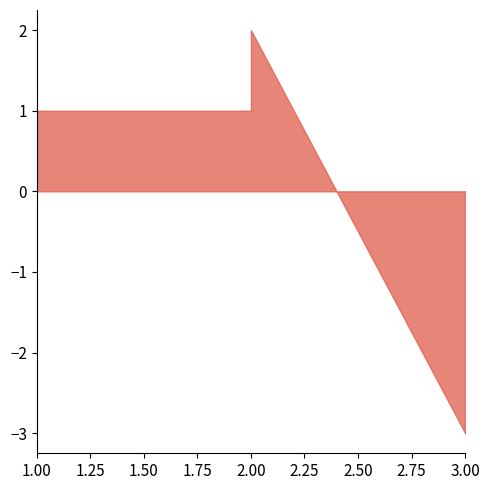

The Marker05 series shows 2 at ct_0.25. True or false?

False